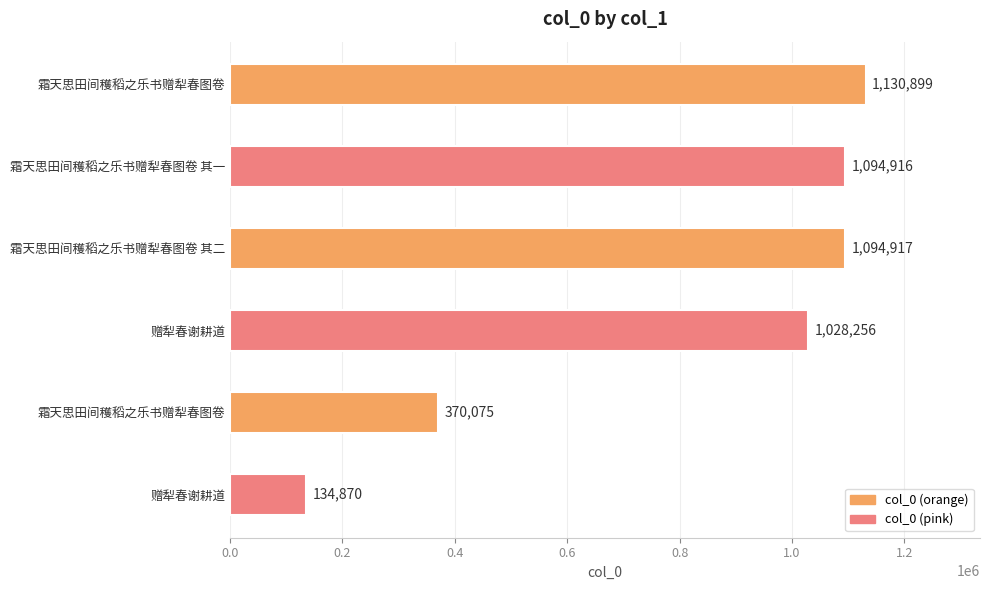

How many bars are there in total?

6